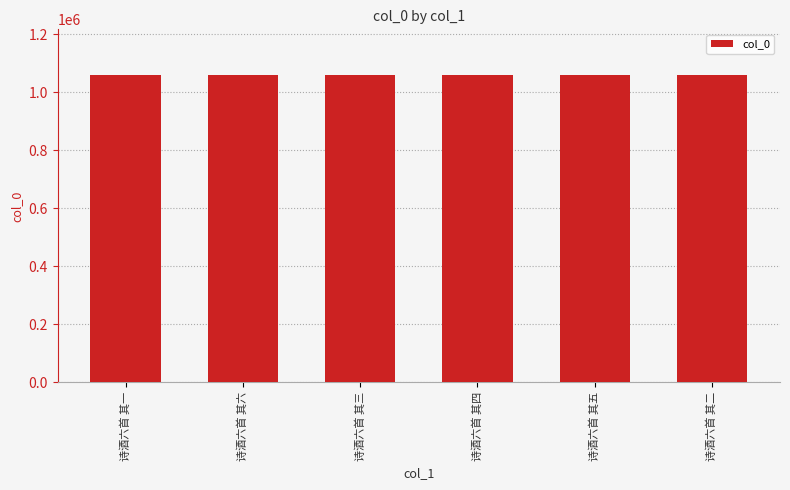

The chart shows a value of 662551 at 诗酒六首 其五. True or false?

False